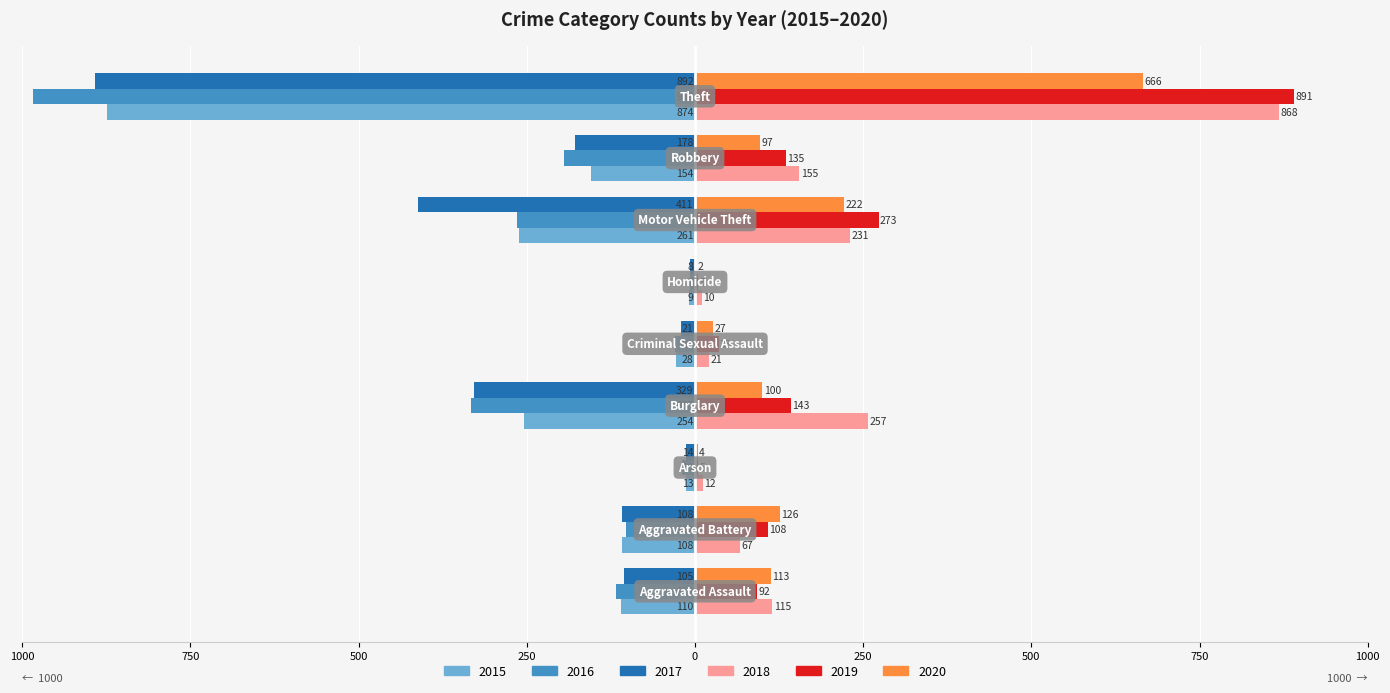

What is the label of the 2nd bar from the right?

Robbery